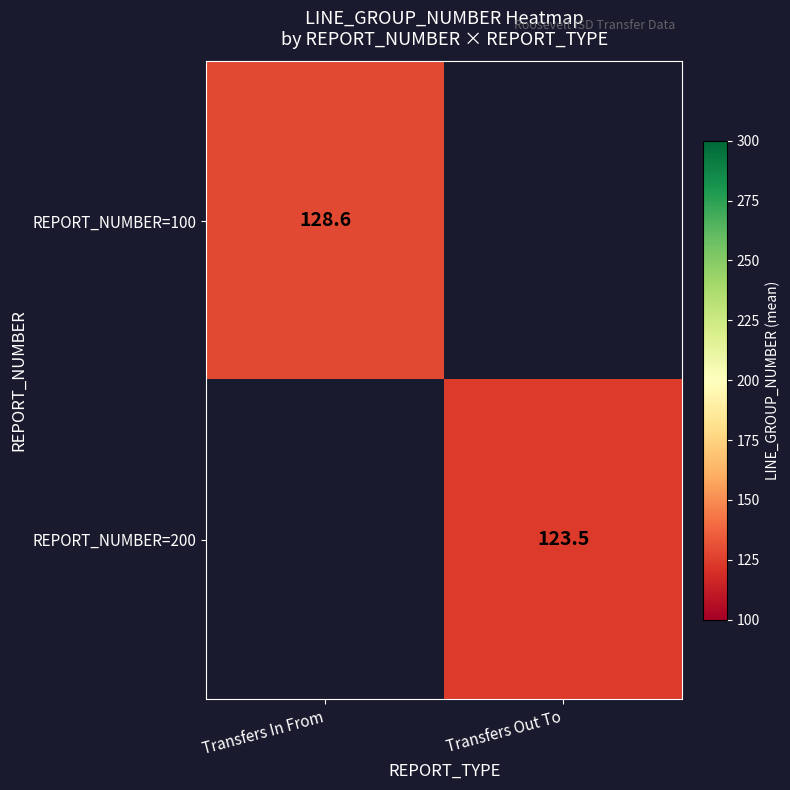

True or false: REPORT_NUMBER=100 has a value of 128.6 at Transfers In From.

True